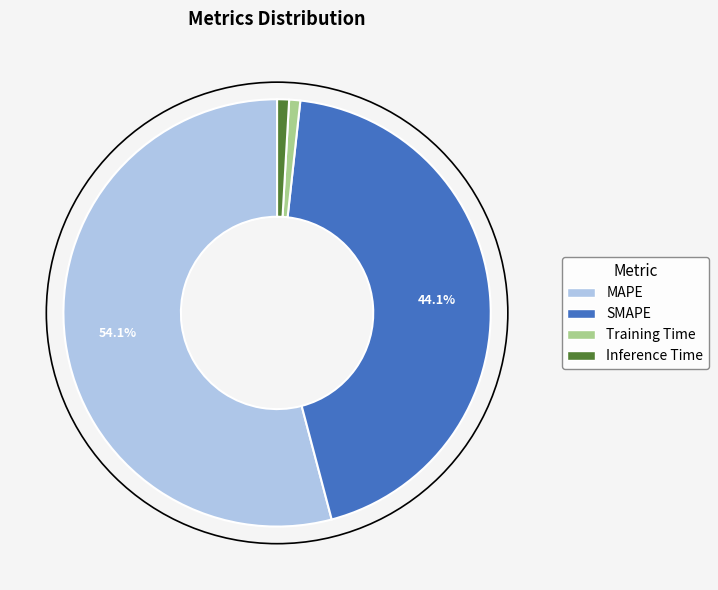

True or false: Training Time accounts for 8% of the total.

False